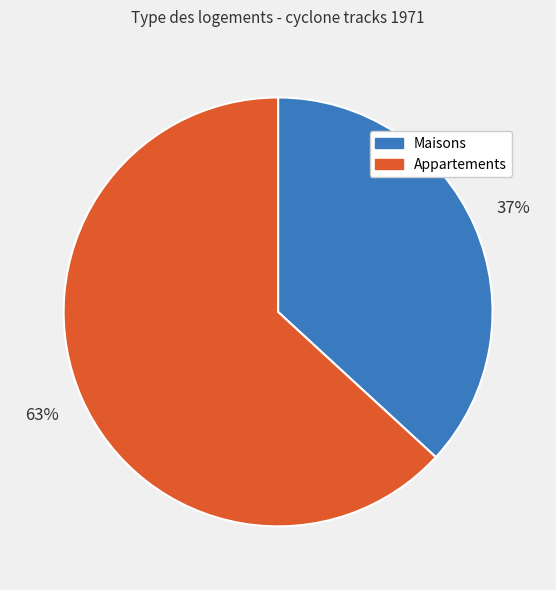

The Appartements slice represents 63% of the pie. True or false?

True